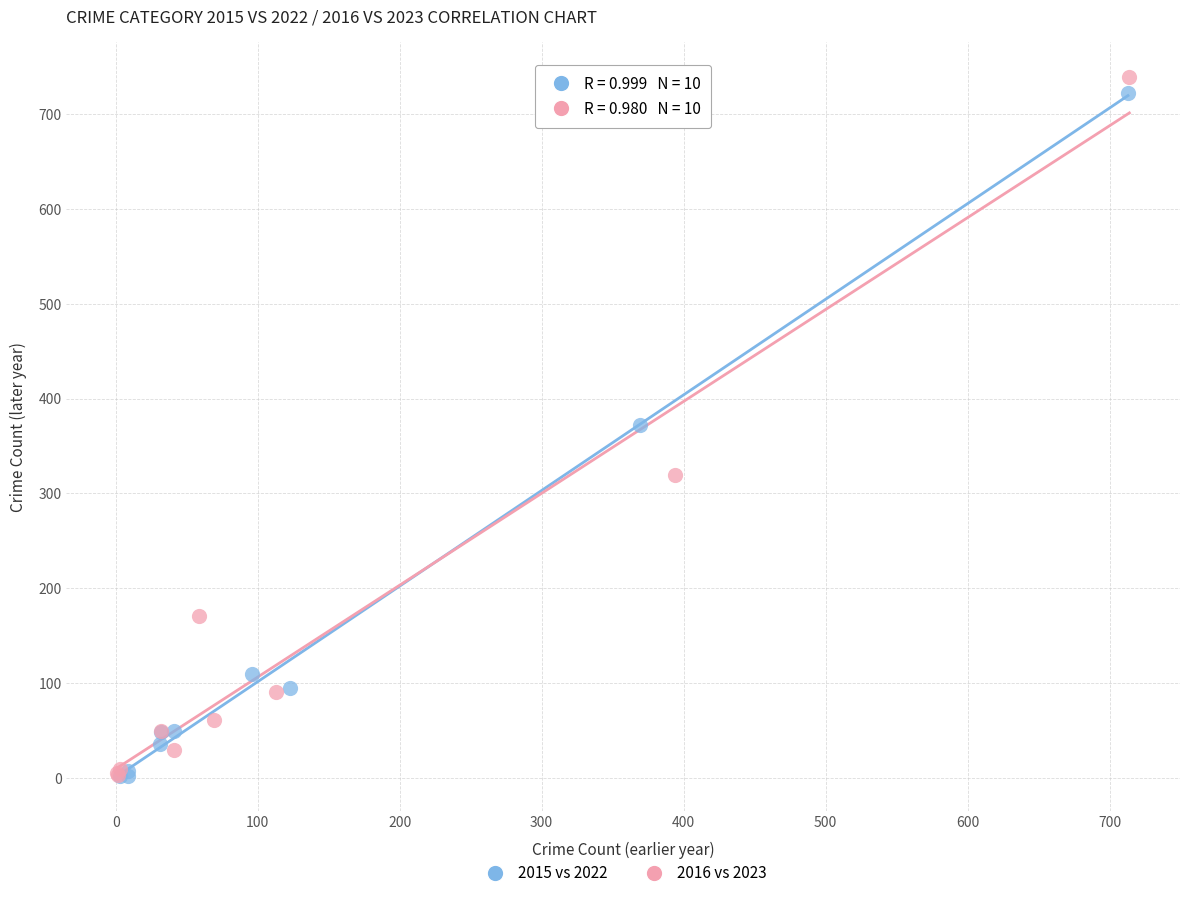

Which series has the widest spread of Y values?

2016 vs 2023